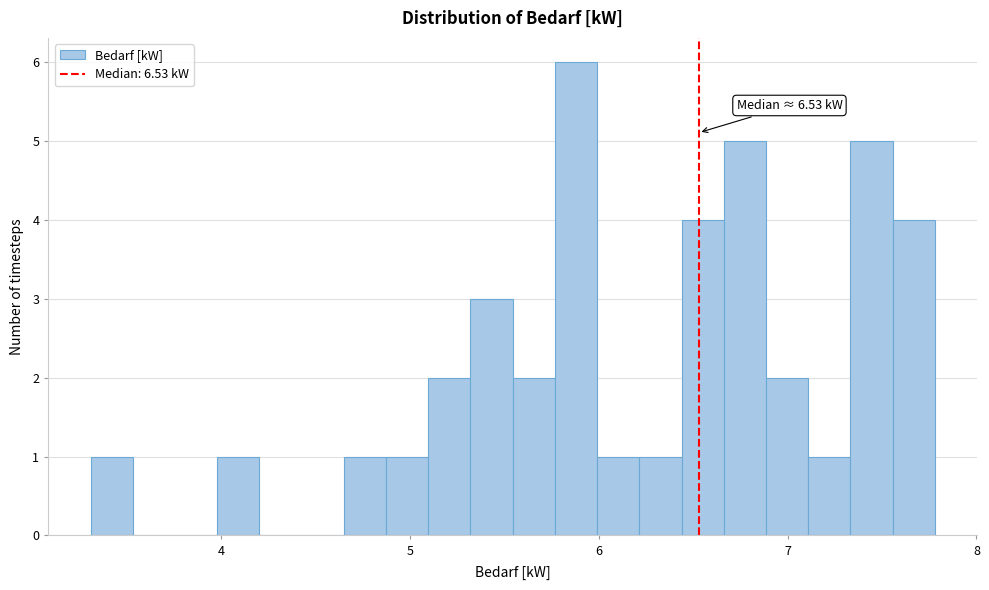

Around what value on the x-axis is the tallest bar? Give the approximate position of its centre, as read against the axis.

5.9